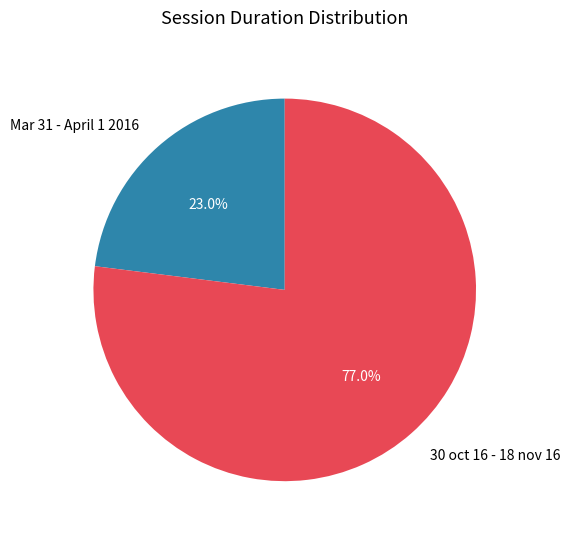

Which has a higher value, Mar 31 - April 1 2016 or 30 oct 16 - 18 nov 16?

30 oct 16 - 18 nov 16